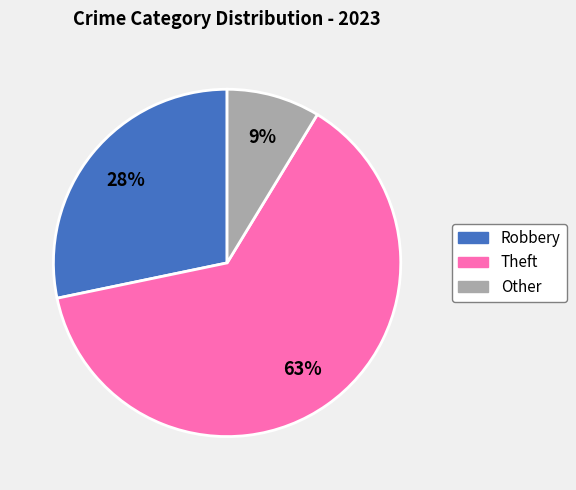

To the nearest percent, what portion does Robbery represent?

28%